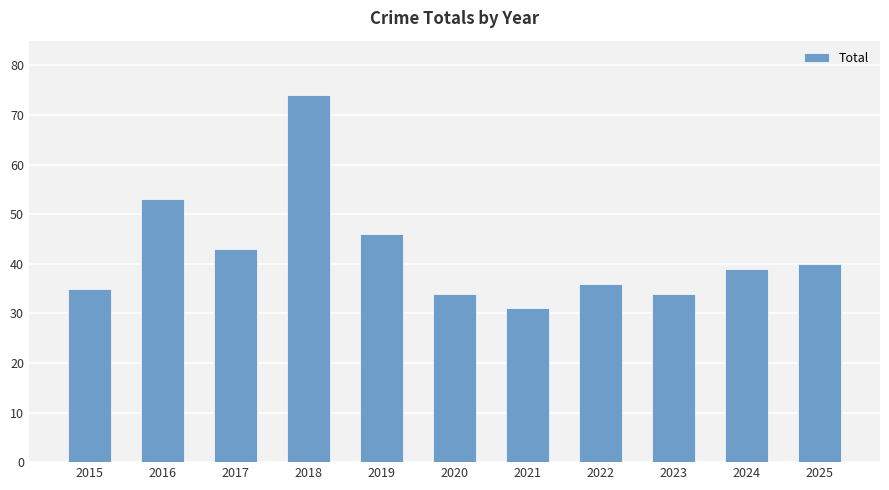

Are the bars horizontal?

No